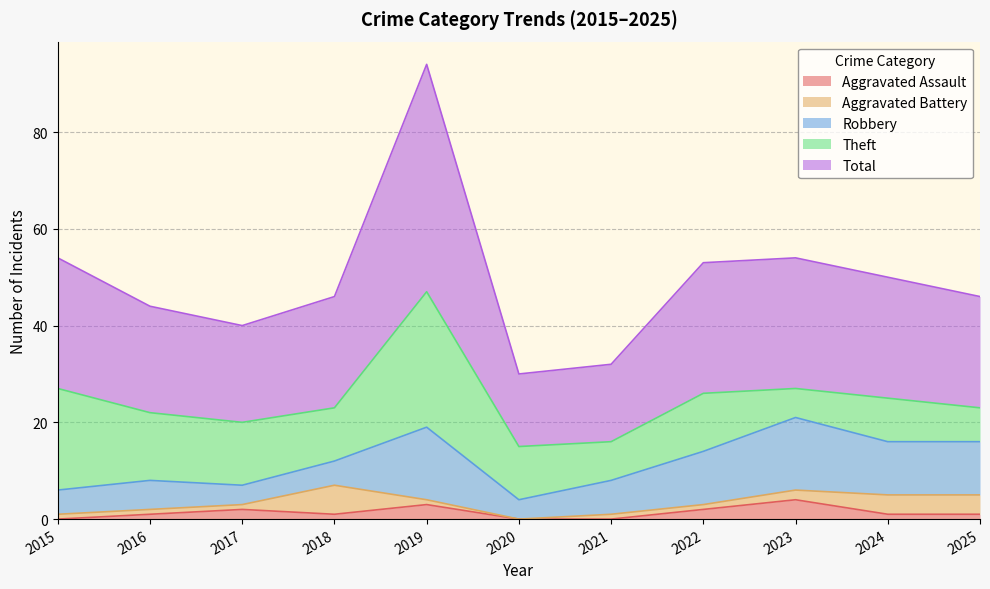

How many data points does each series have?

11